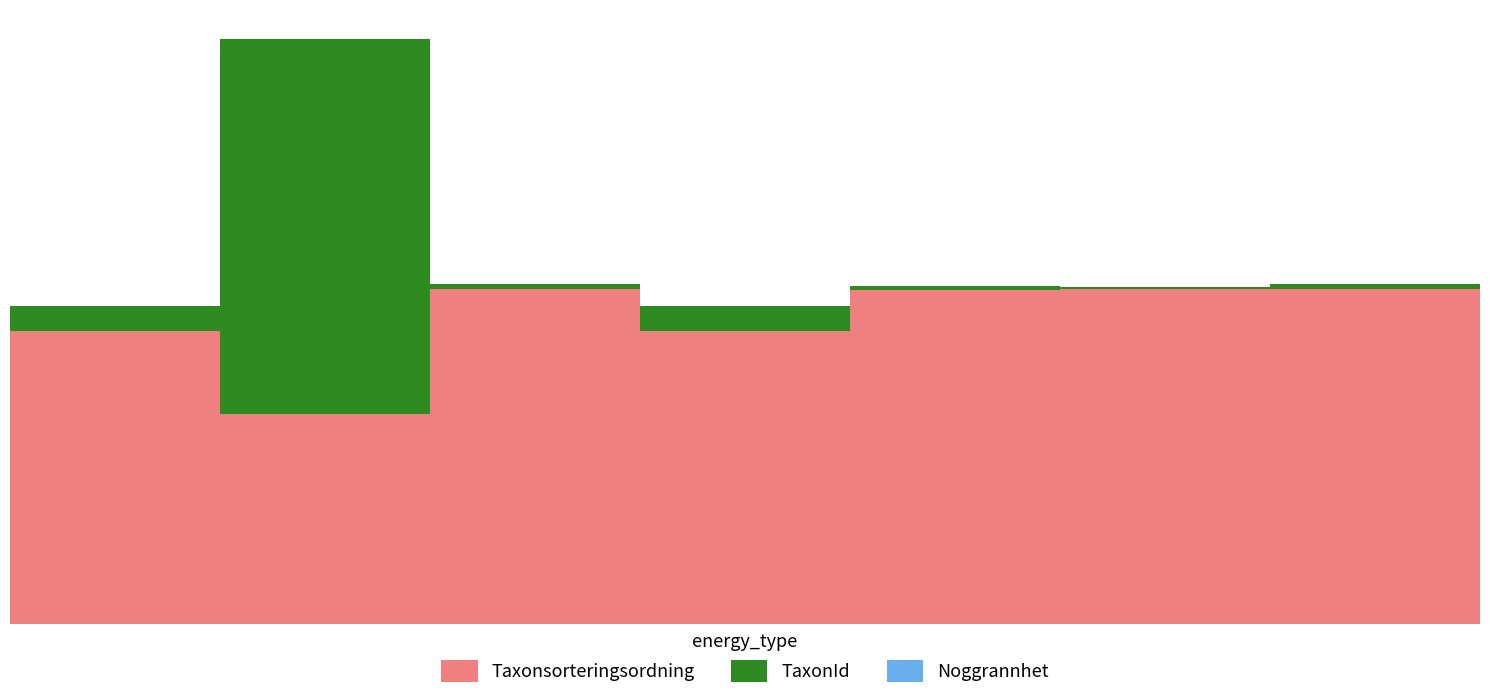

Reading left to right, extract all data points from this chart.

Taxonsorteringsordning: 2018-02-06=78569	2019-11-12=56395	2020-06-08=89832	2020-06-08=78569	2022-04-24=89392	2022-04-24=89673	2022-04-29=89832	2022-04-29=89392
TaxonId: 2018-02-06=6458	2019-11-12=100109	2020-06-08=1209	2020-06-08=6458	2022-04-24=1202	2022-04-24=658	2022-04-29=1209	2022-04-29=1202
Noggrannhet: 2018-02-06=25	2019-11-12=25	2020-06-08=25	2020-06-08=25	2022-04-24=15	2022-04-24=15	2022-04-29=15	2022-04-29=15